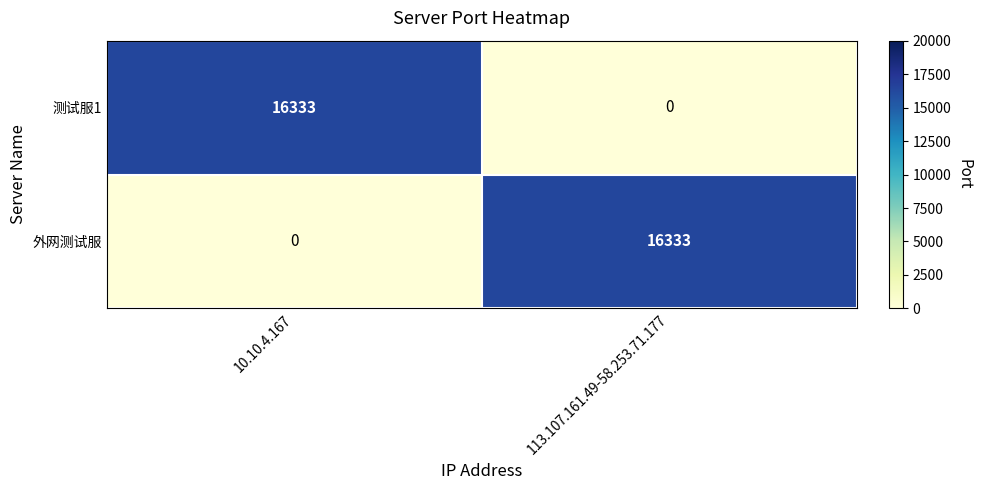

What is the spread (max minus min) of values at 10.10.4.167?

16333